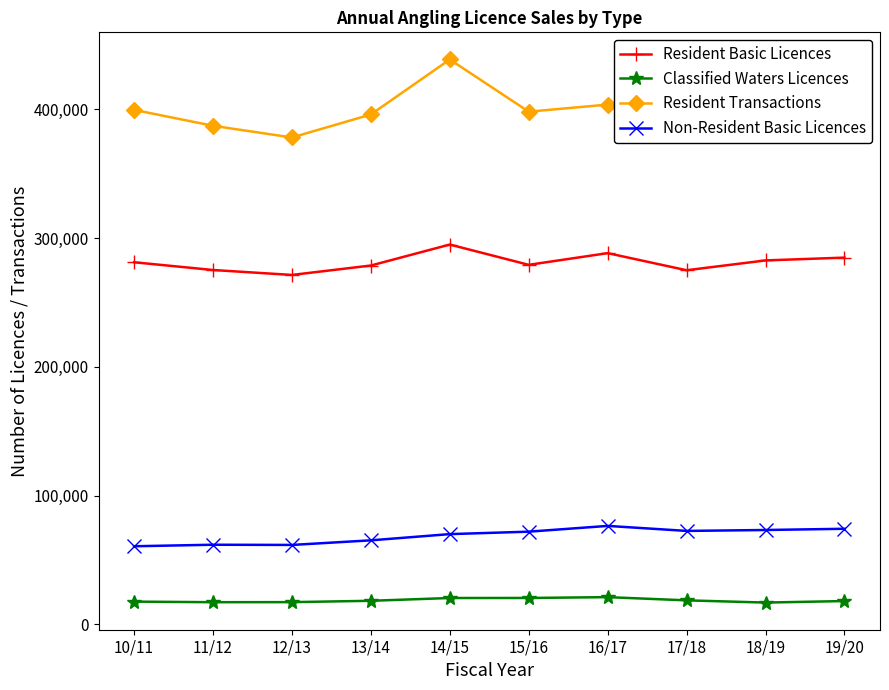

What is the minimum value for Resident Basic Licences?

271406